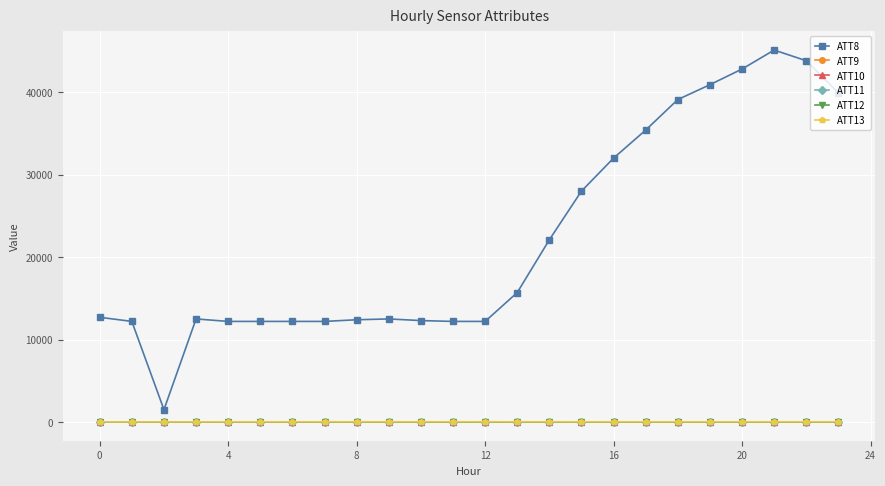

At how many categories does at least one series exceed 8934?

23